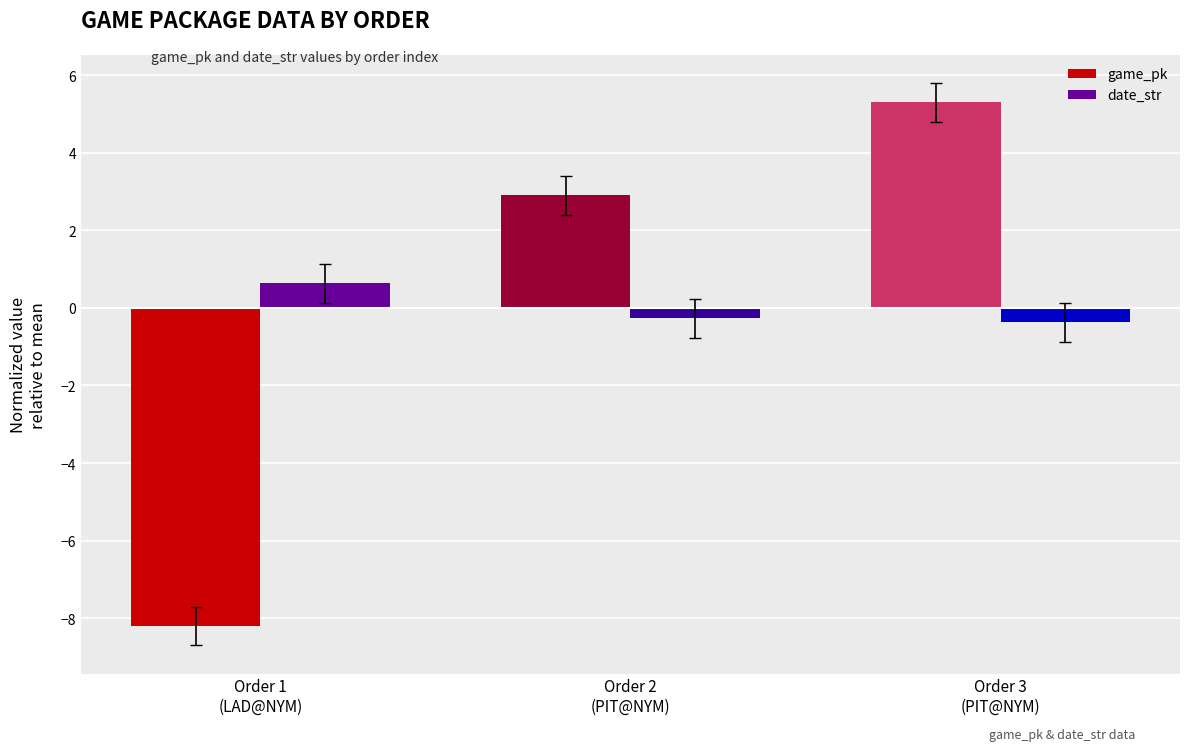

Reading left to right, list all the values displayed in this chart.

game_pk: -8.2	2.9	5.3
date_str: 0.6	-0.3	-0.4